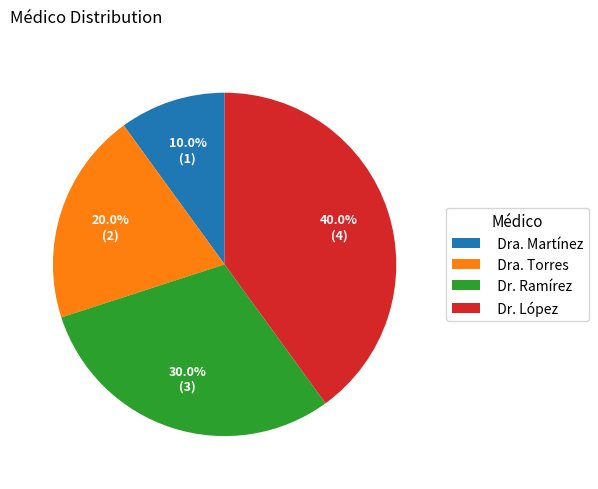

Combined, what portion of the pie is Dr. López and Dra. Martínez?

50.0%